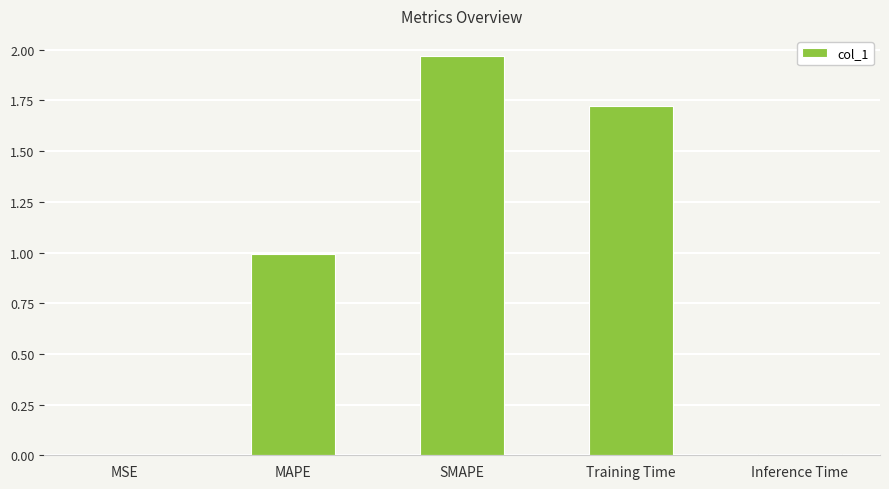

The chart shows a value of 0.0 at Inference Time. True or false?

True